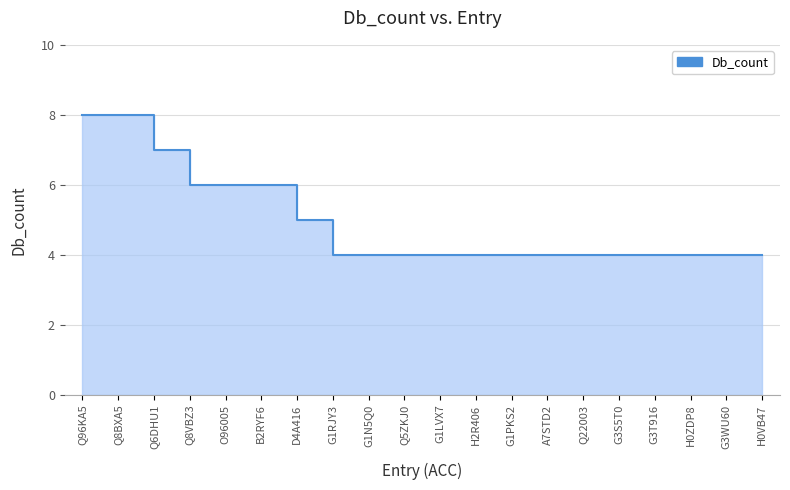

What is the average value?

5